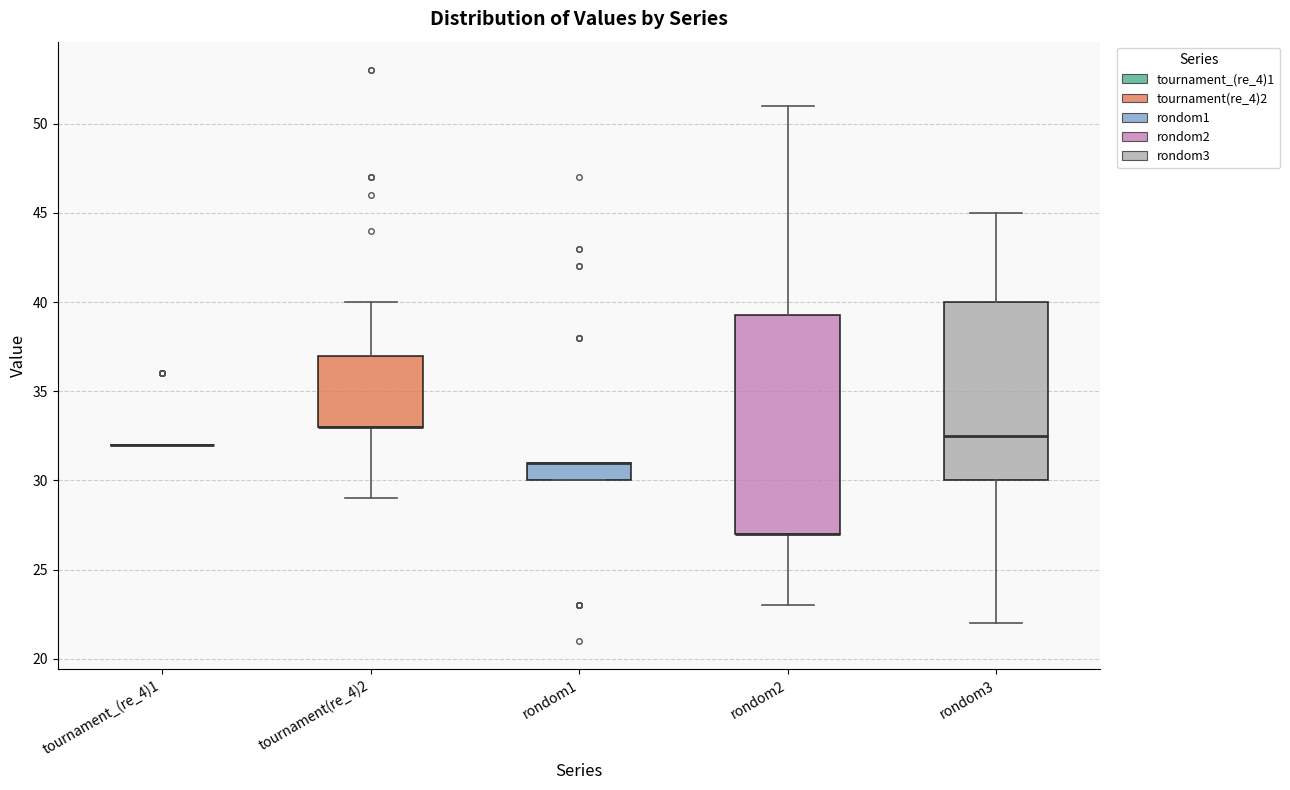

Reading left to right, transcribe this box plot: for each box, give where its median line is, the range the box spans, and where its two whiskers end, as read against the y-axis. The values are not printed on the chart, so give them approximately, as read against the axis.

tournament_(re_4)1: box collapsed to a line at 32.0, whiskers 32.0 to 32.0
tournament(re_4)2: median 33.0 (drawn on the box's lower edge), box 33.0 to 37.0, whiskers 29.0 to 40.0
rondom1: median 31.0 (drawn on the box's upper edge), box 30.0 to 31.0, whiskers 30.0 to 31.0
rondom2: median 27.0 (drawn on the box's lower edge), box 27.0 to 39.5, whiskers 23.0 to 51.0
rondom3: median 32.5, box 30.0 to 40.0, whiskers 22.0 to 45.0